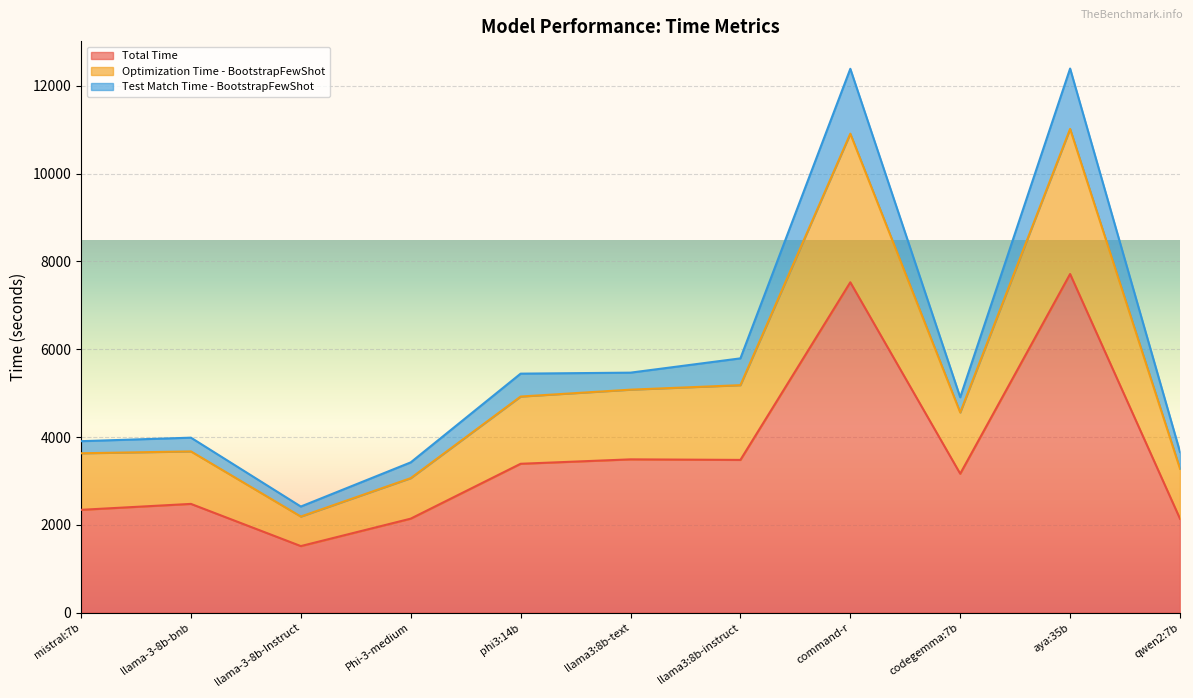

What is the value of the Optimization Time - BootstrapFewShot point at the 7th from the left?

5181.4